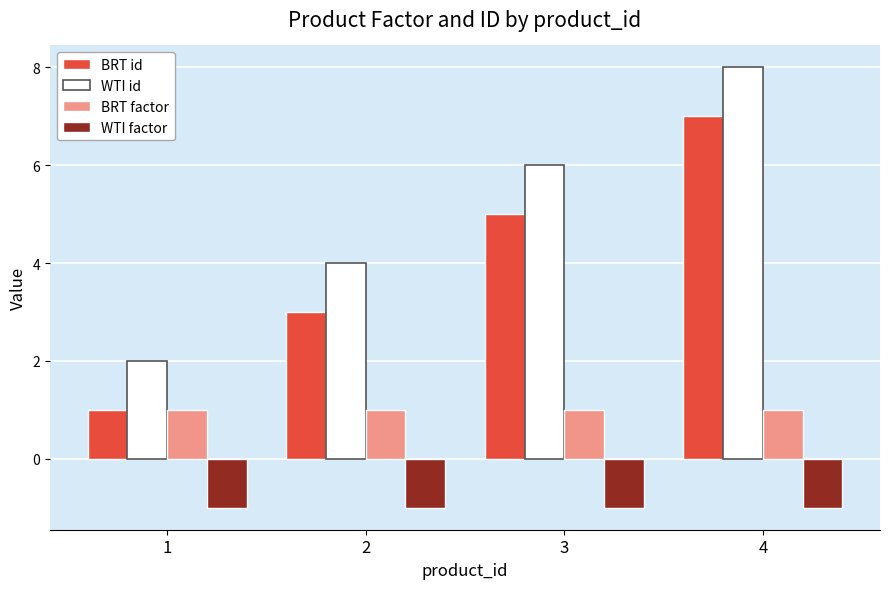

What is the spread (max minus min) of values at 2?

5